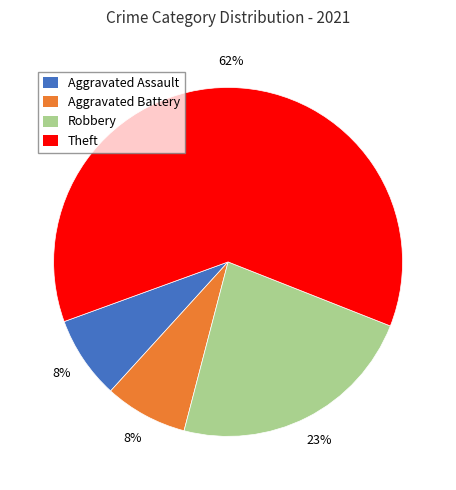

Is there a majority slice in this chart?

Yes